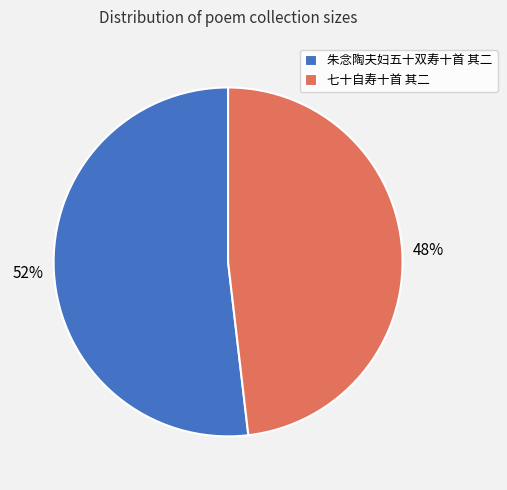

To the nearest percent, what portion does 七十自寿十首 其二 represent?

48%